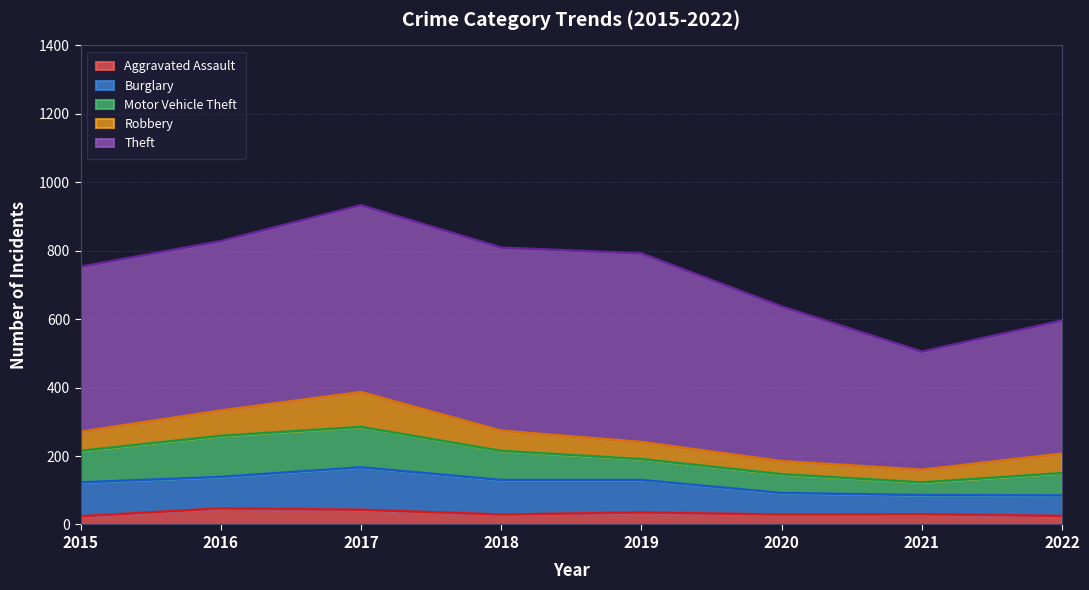

How many lines are shown in the chart?

5